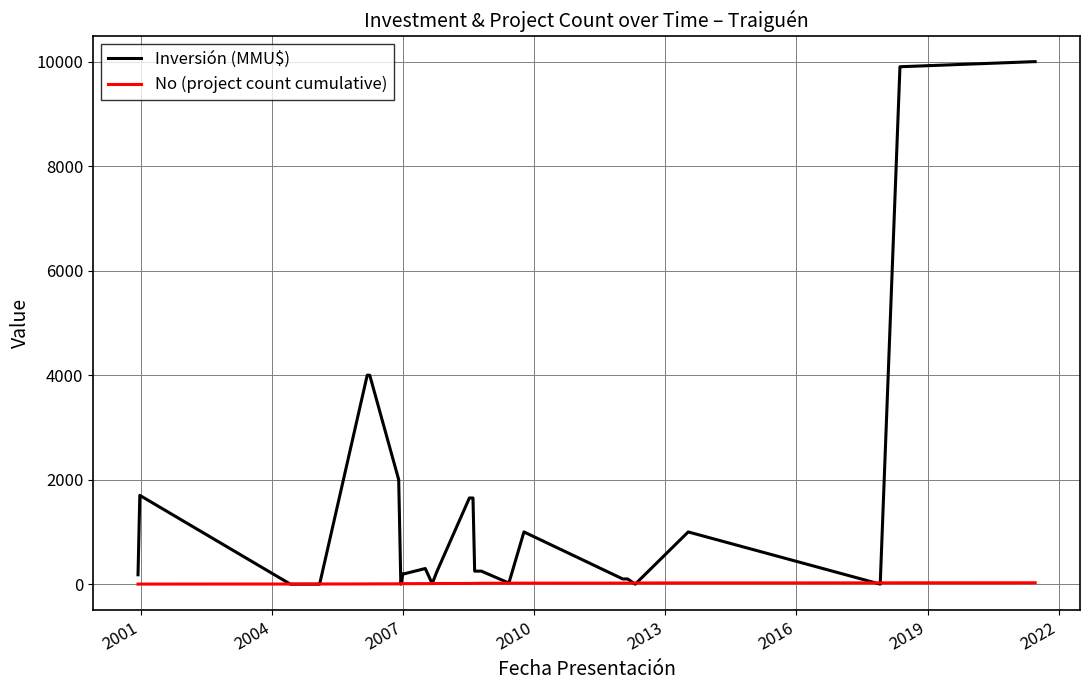

Rank the series by their average value, from highest to lowest.

Inversión (MMU$), No (project count cumulative)